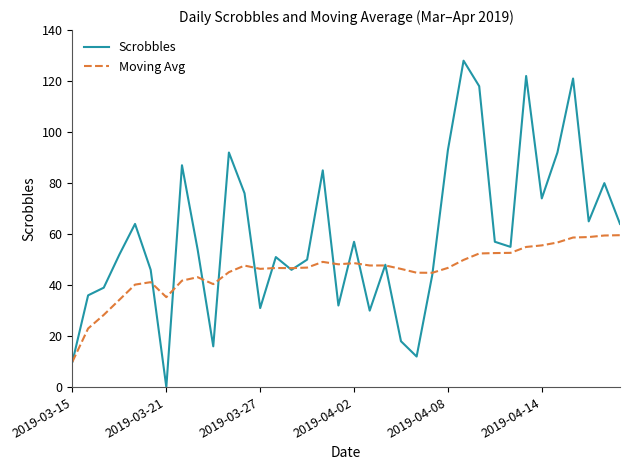

List the series in order of their peak value, lowest first.

Moving Avg, Scrobbles